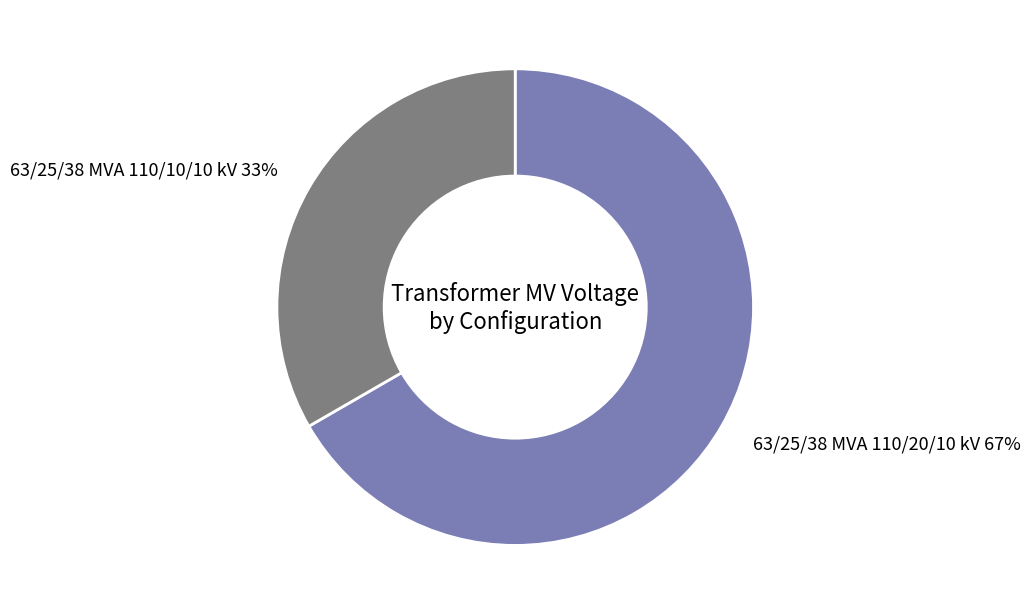

Is there a majority slice in this chart?

Yes